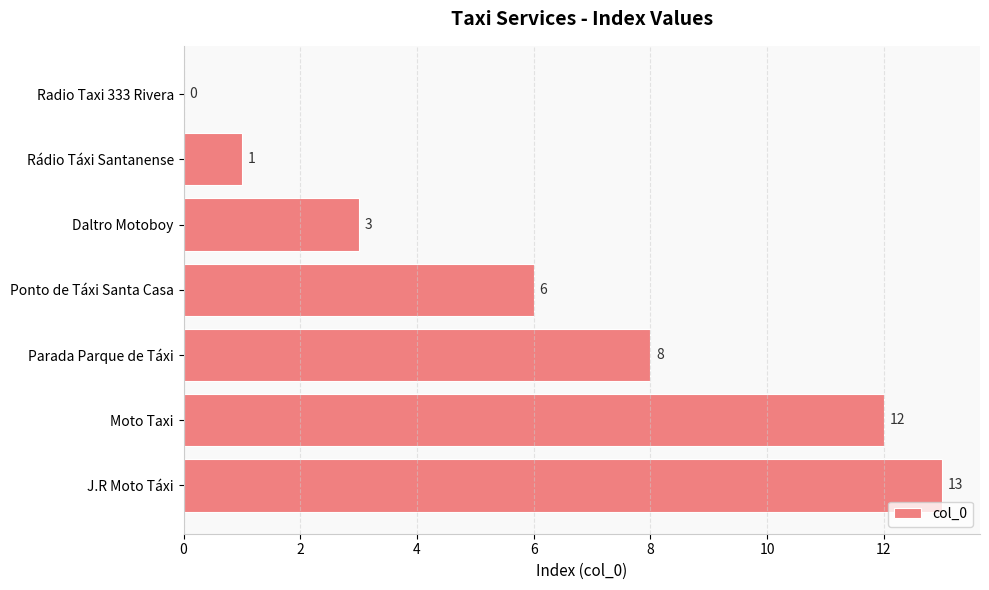

The value at Parada Parque de Táxi is 5. True or false?

False